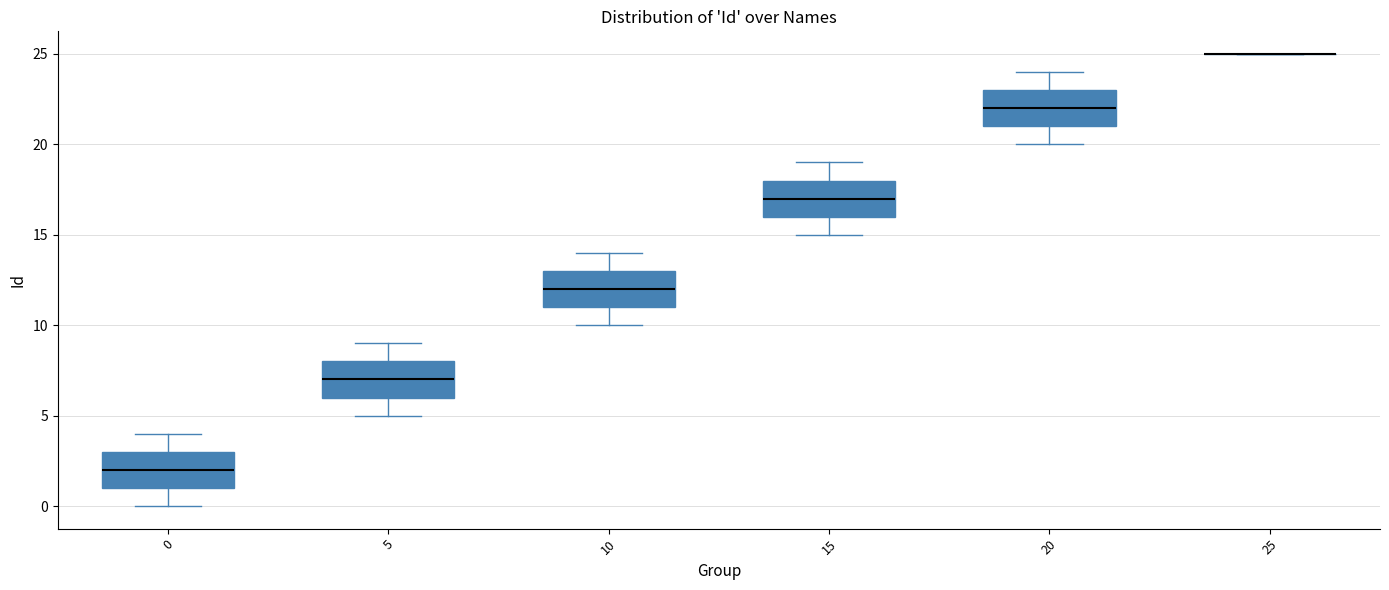

Reading left to right, transcribe this box plot: for each box, give where its median line is, the range the box spans, and where its two whiskers end, as read against the y-axis. The values are not printed on the chart, so give them approximately, as read against the axis.

0: median 2, box 1 to 3, whiskers 0 to 4
5: median 7, box 6 to 8, whiskers 5 to 9
10: median 12, box 11 to 13, whiskers 10 to 14
15: median 17, box 16 to 18, whiskers 15 to 19
20: median 22, box 21 to 23, whiskers 20 to 24
25: box collapsed to a line at 25, whiskers 25 to 25